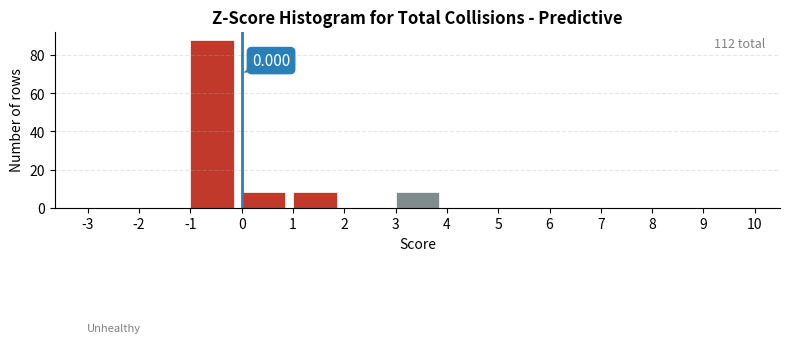

Over which range of the x-axis is the bar tallest?

-1 to 0